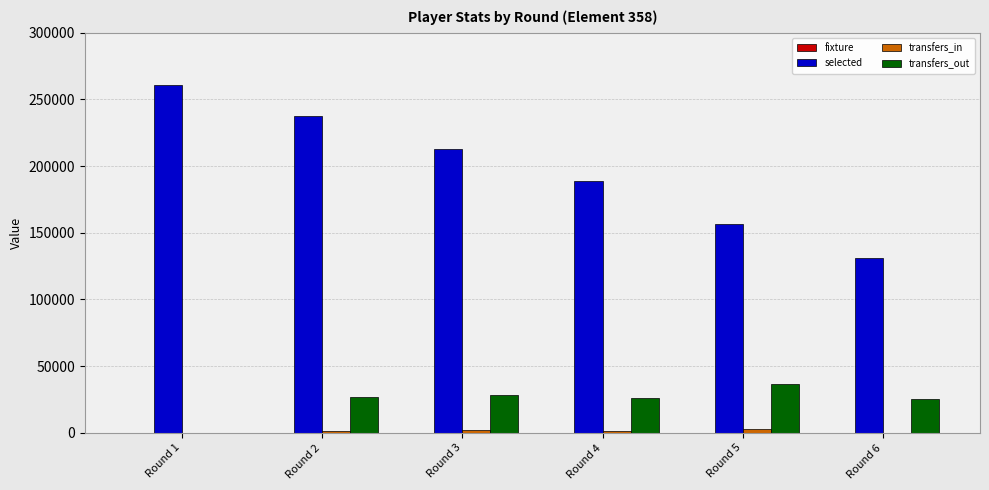

At which category does the chart reach its peak across all series?

Round 1